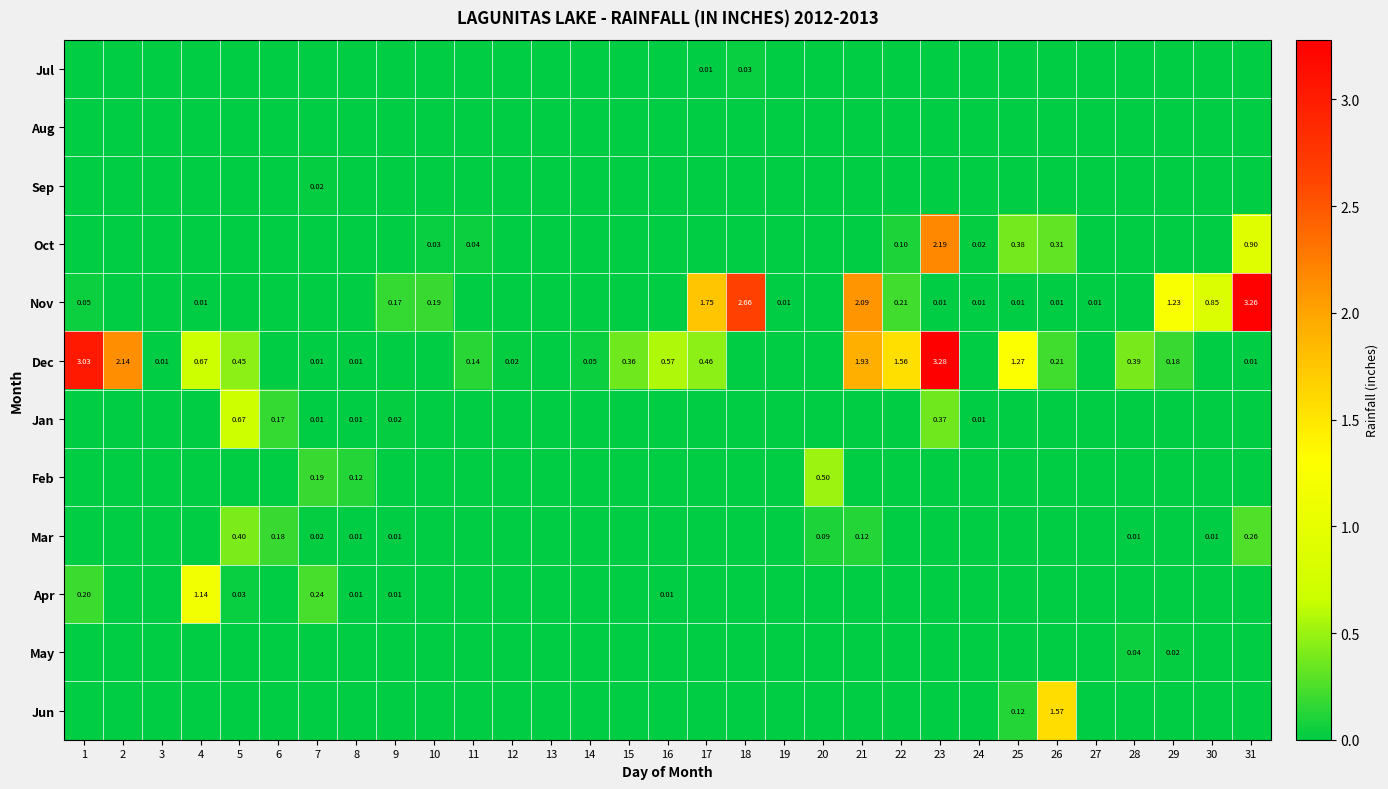

Which series has the largest range (max minus min)?

Dec